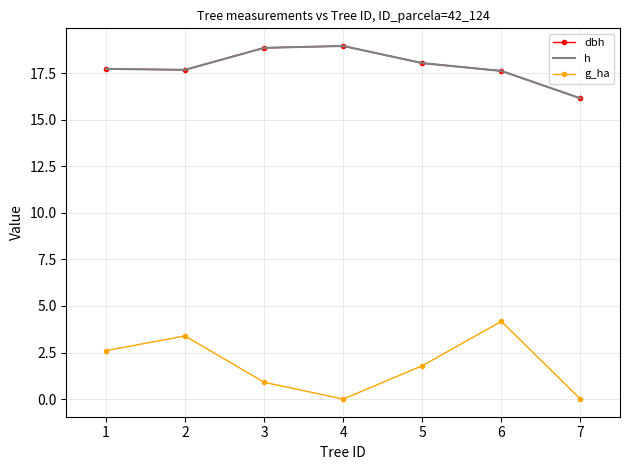

What is the value of the dbh point at the 1st from the left?

17.7